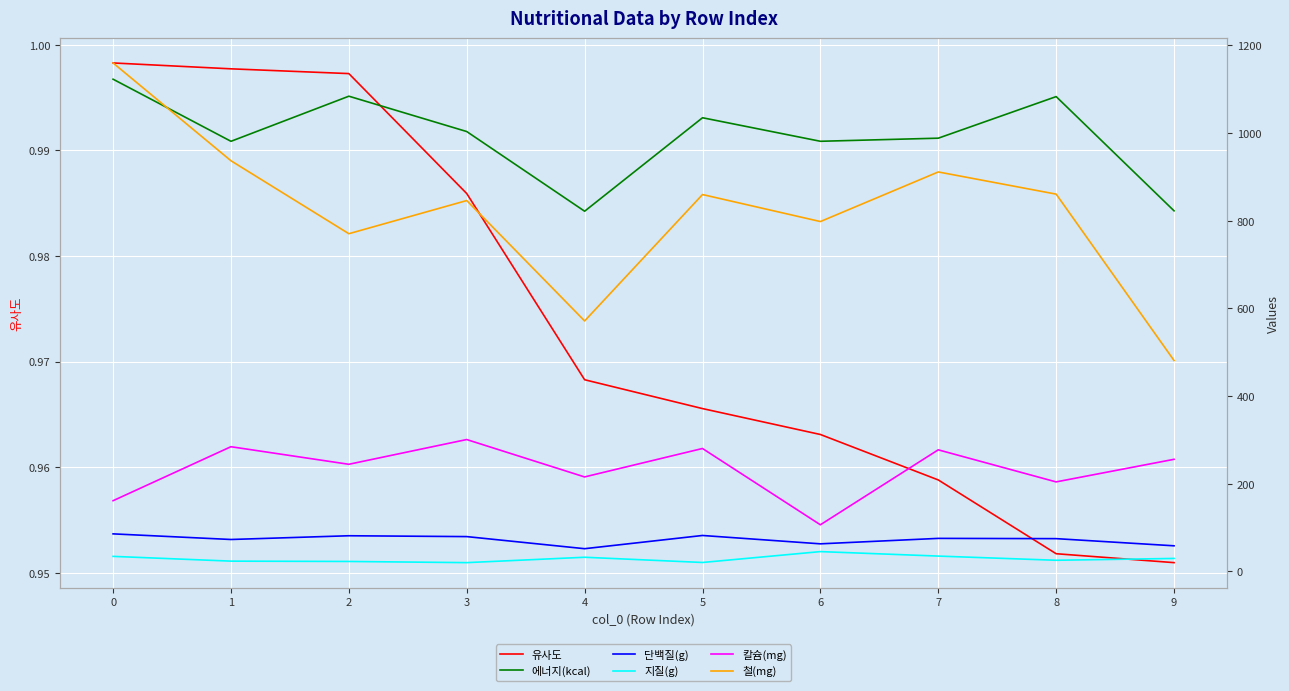

What is the difference between the highest and lowest values at 1?

980.2